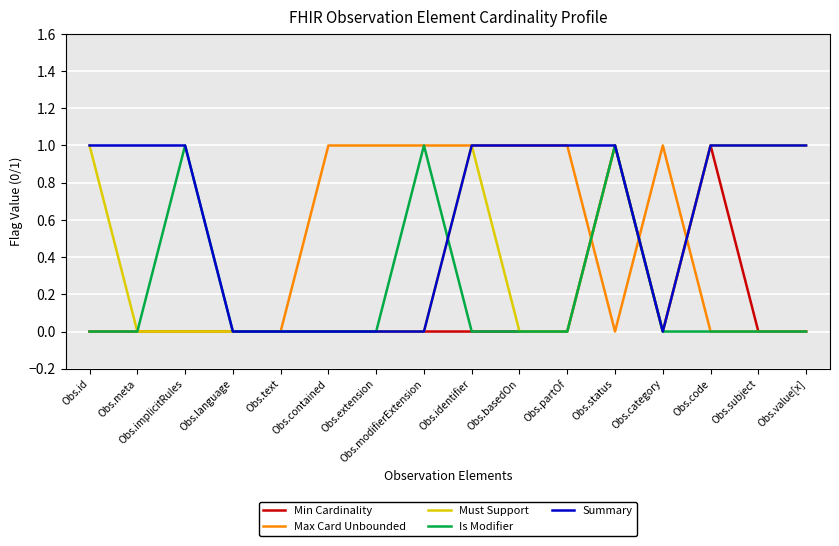

How many categories are shown in the chart?

16